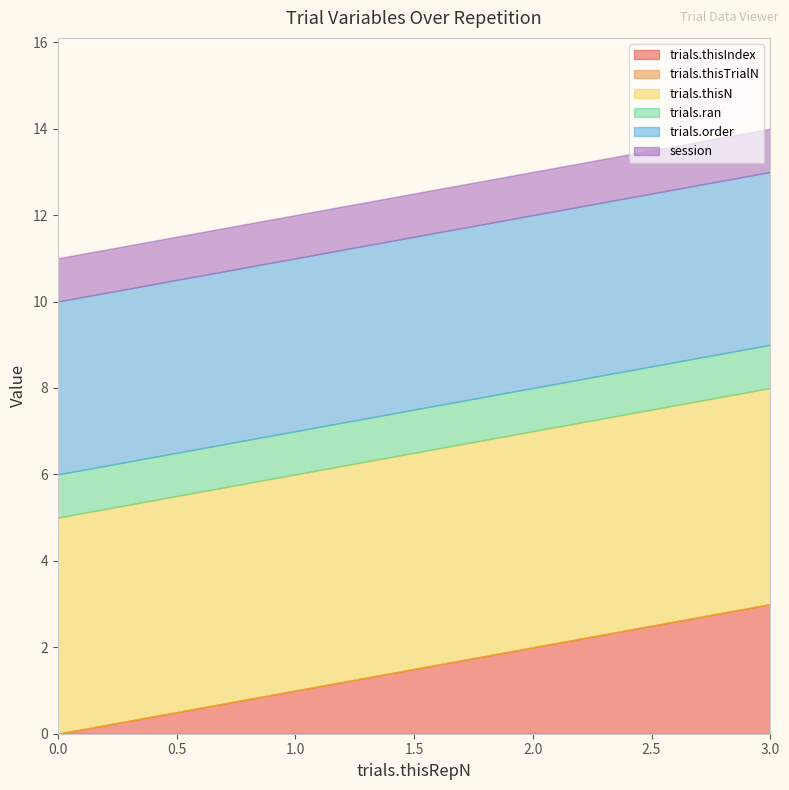

At how many categories does at least one series exceed 2?

4